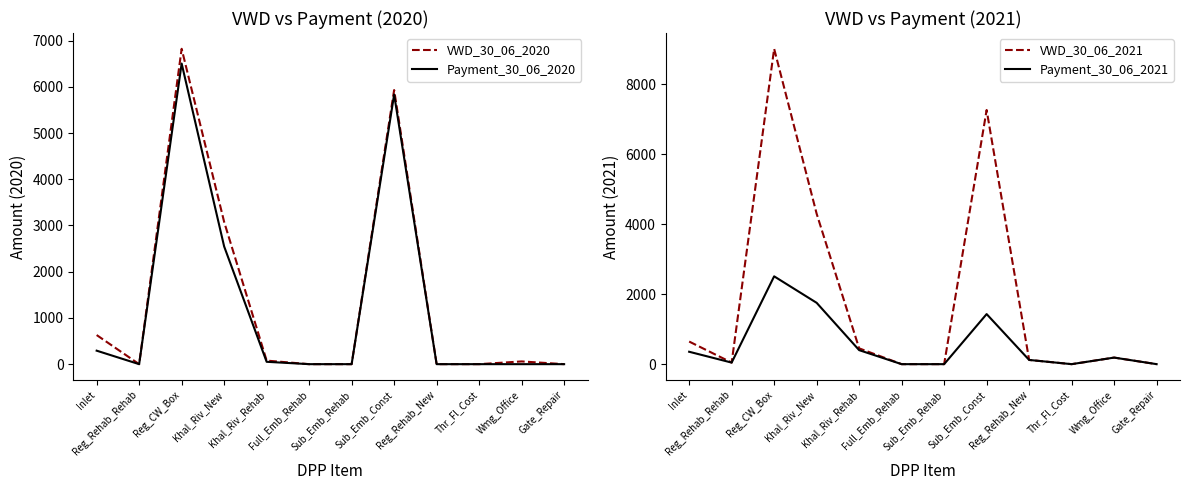

What is the maximum value shown in the chart?

9014.4